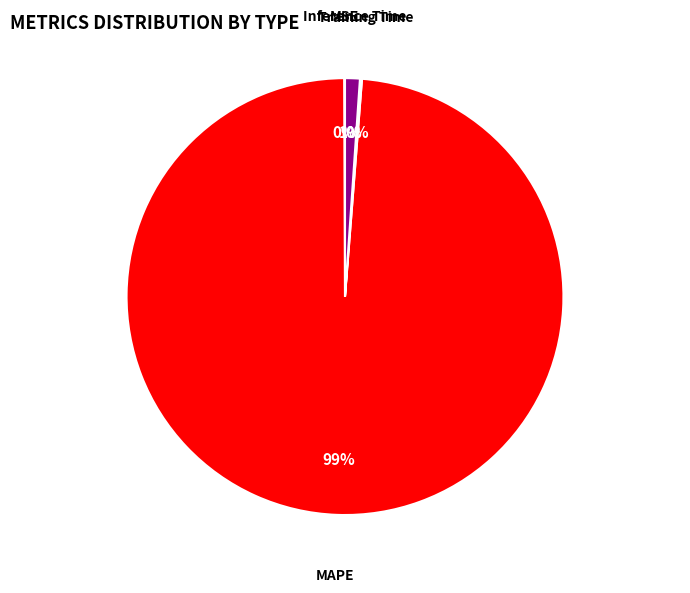

Does MAPE account for over 50% of the chart?

Yes